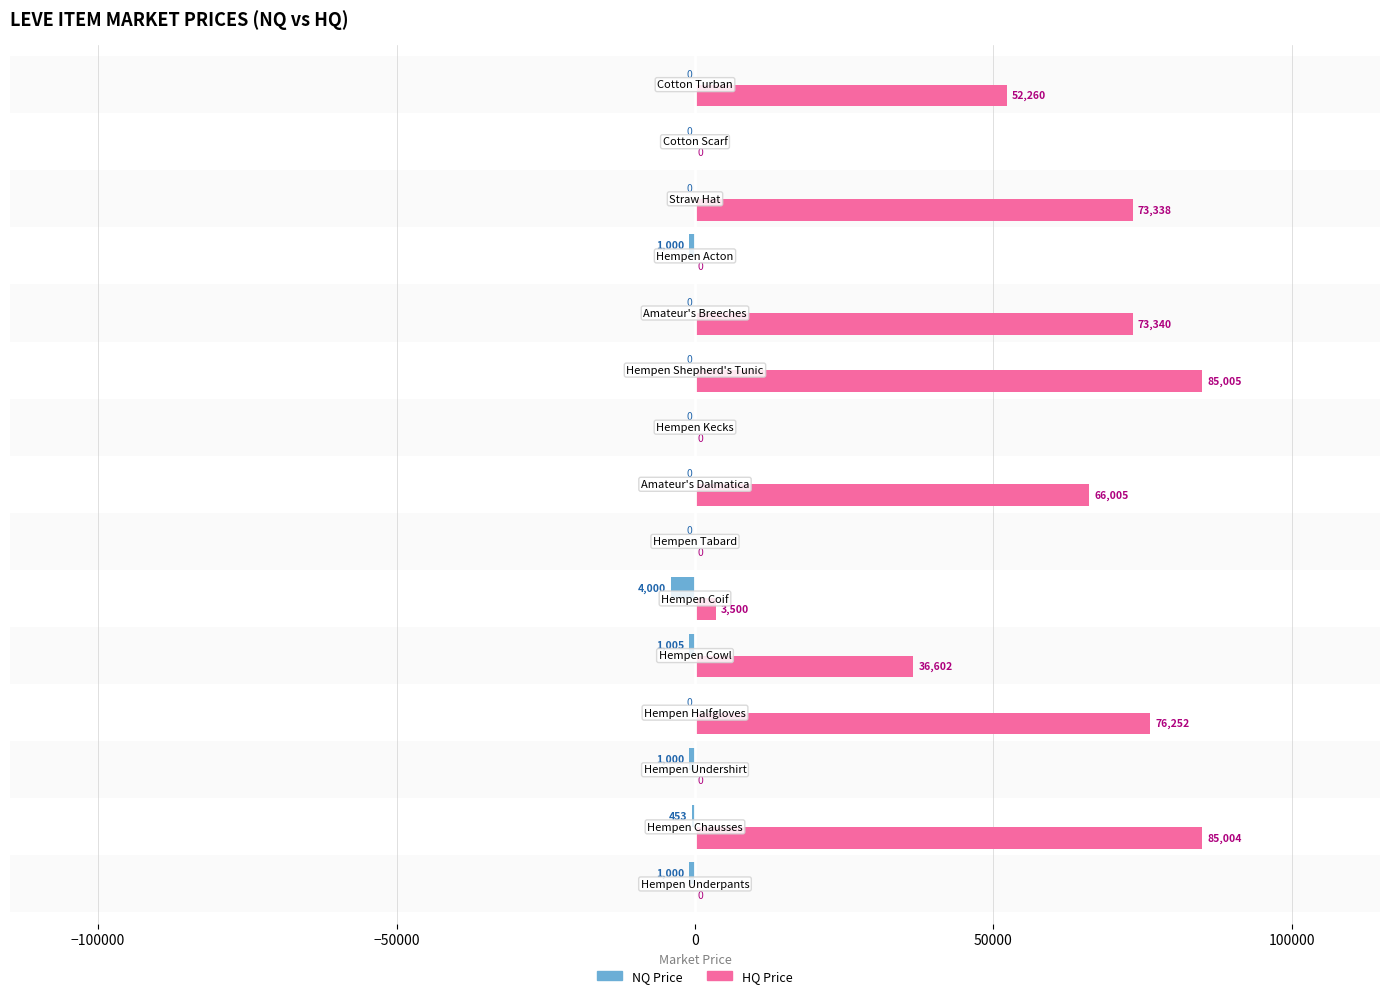

What is the maximum value shown in the chart?

85005.0